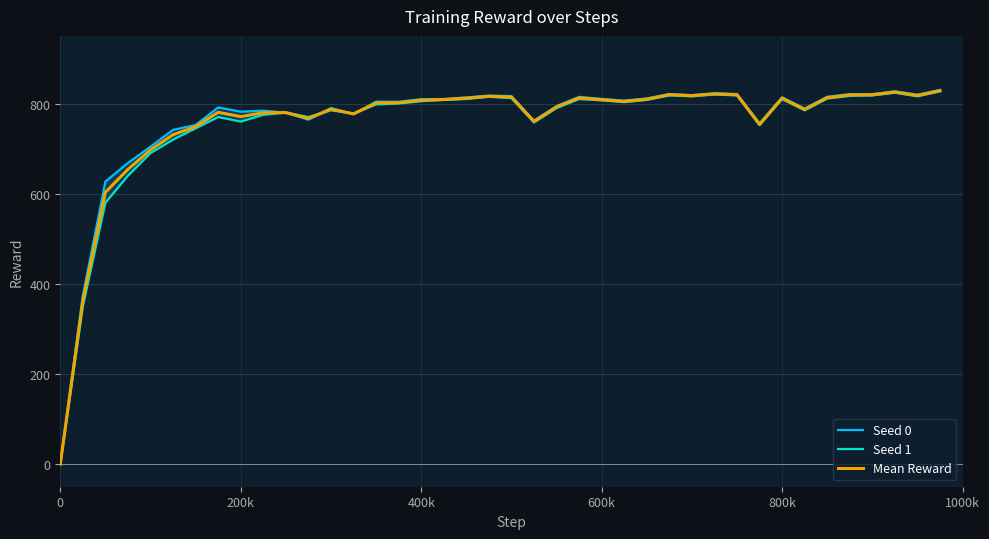

Does the chart display data point markers on the line(s)?

No